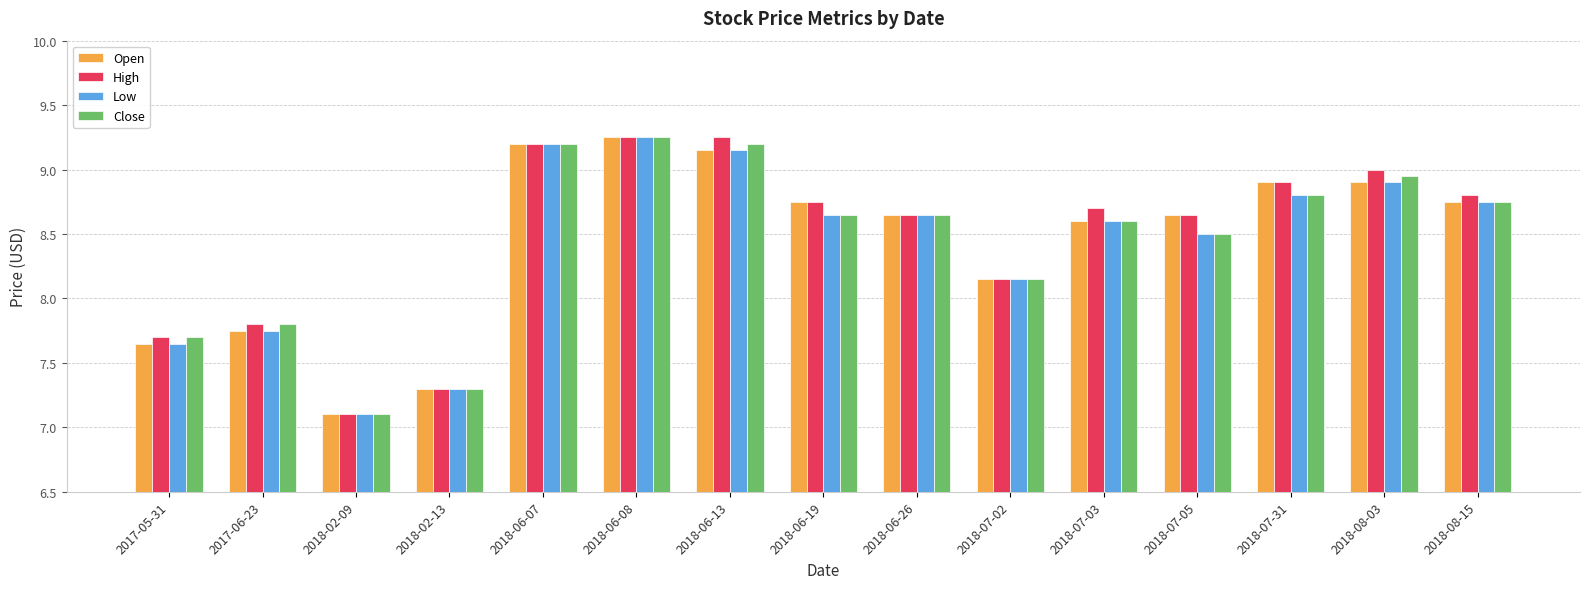

The High series shows 8.9 at 2018-07-31. True or false?

True